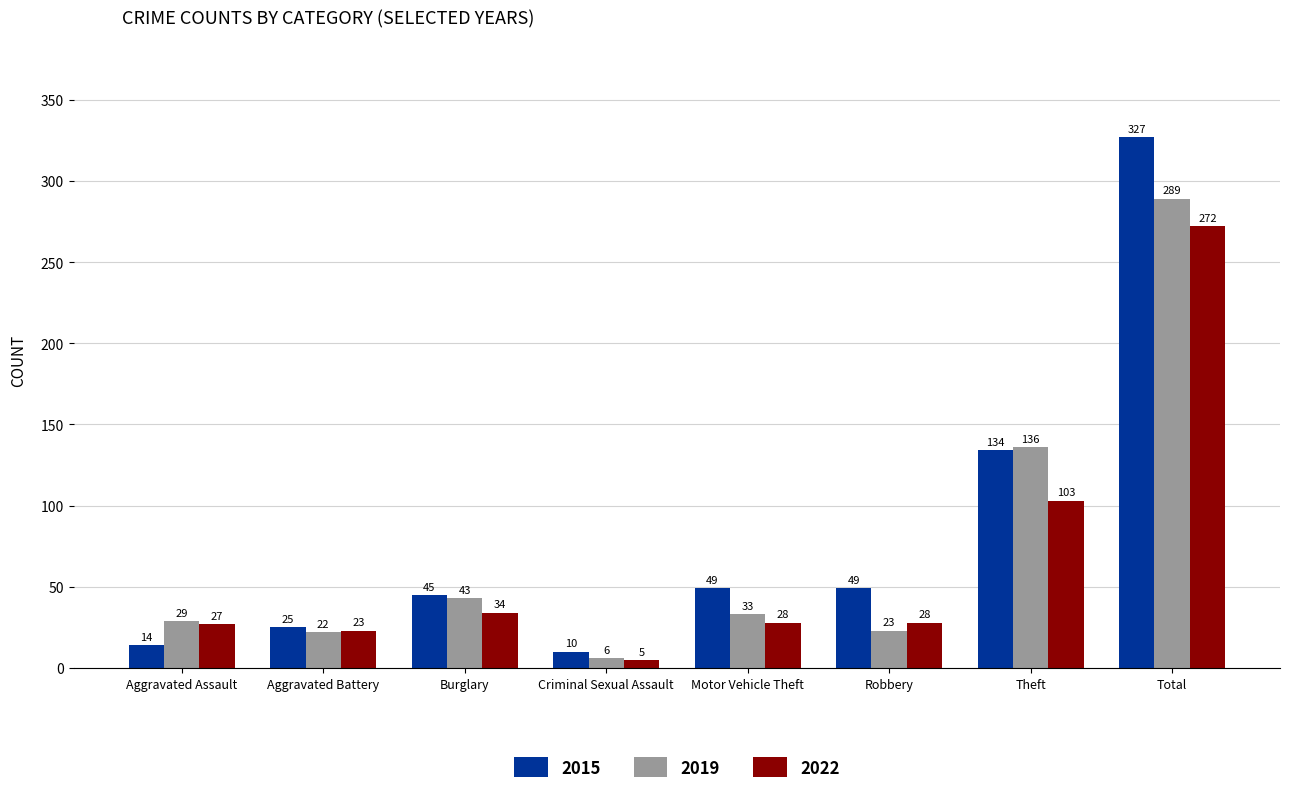

How many values in the 2022 series are below 28?

3